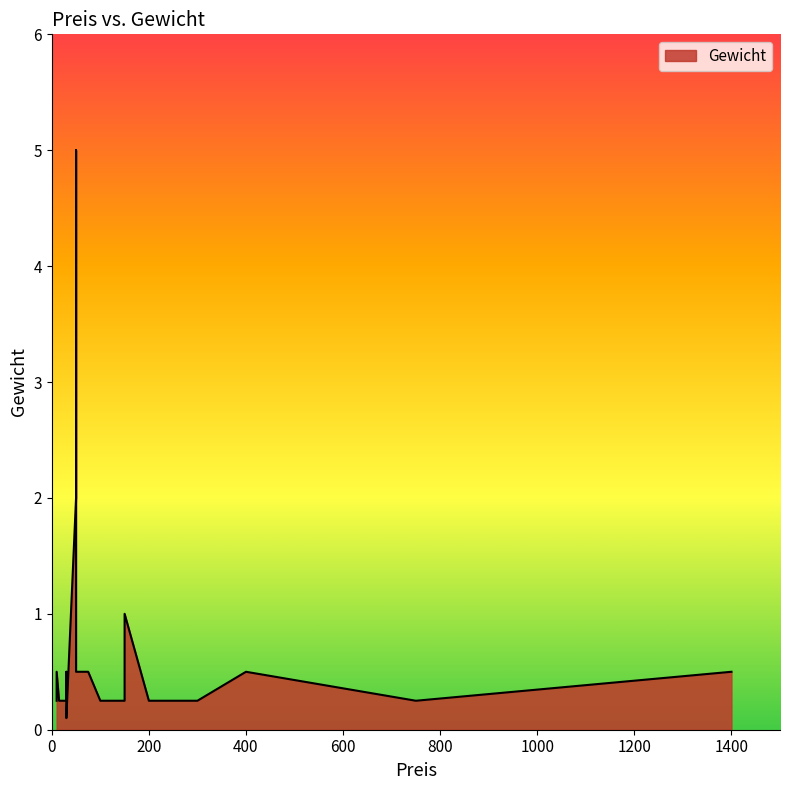

What is the average value?

0.6